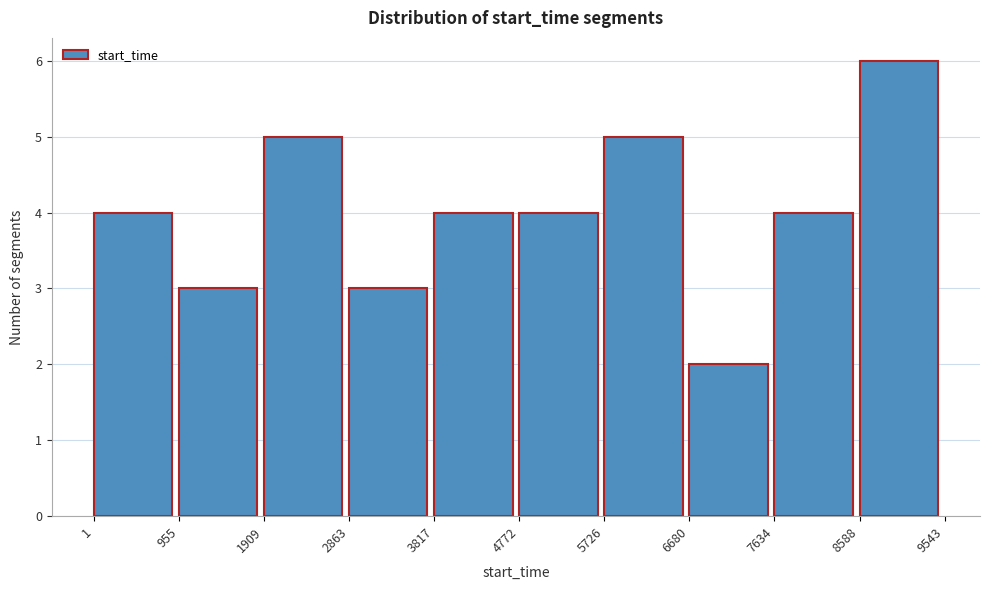

Reading left to right, list every bar in this chart as the range it spans on the x-axis followed by its height. The values are not printed on the chart, so give them approximately, as read against the axis.

1 to 955: 4
955 to 1909: 3
1909 to 2863: 5
2863 to 3817: 3
3817 to 4772: 4
4772 to 5726: 4
5726 to 6680: 5
6680 to 7634: 2
7634 to 8588: 4
8588 to 9543: 6